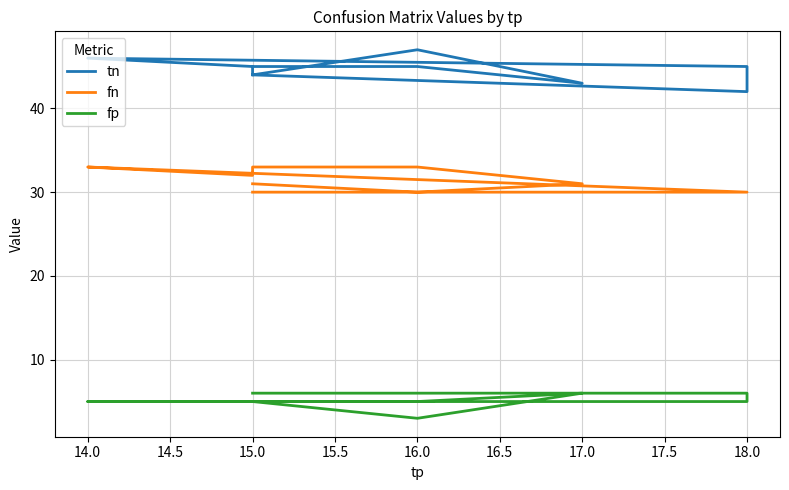

What is the value of the fp point at the 3rd from the left?

6